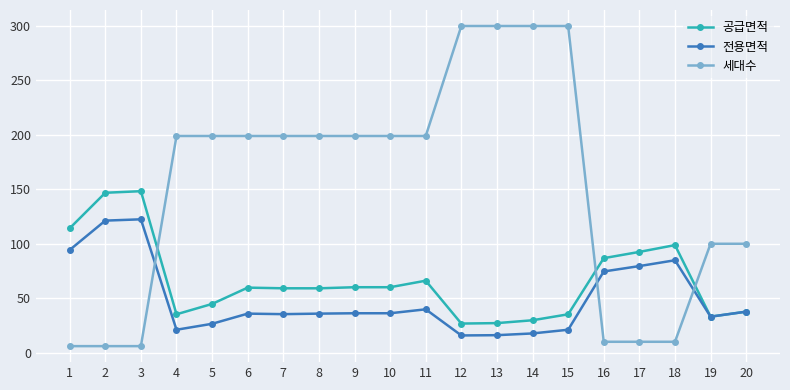

At how many categories does at least one series exceed 201?

4